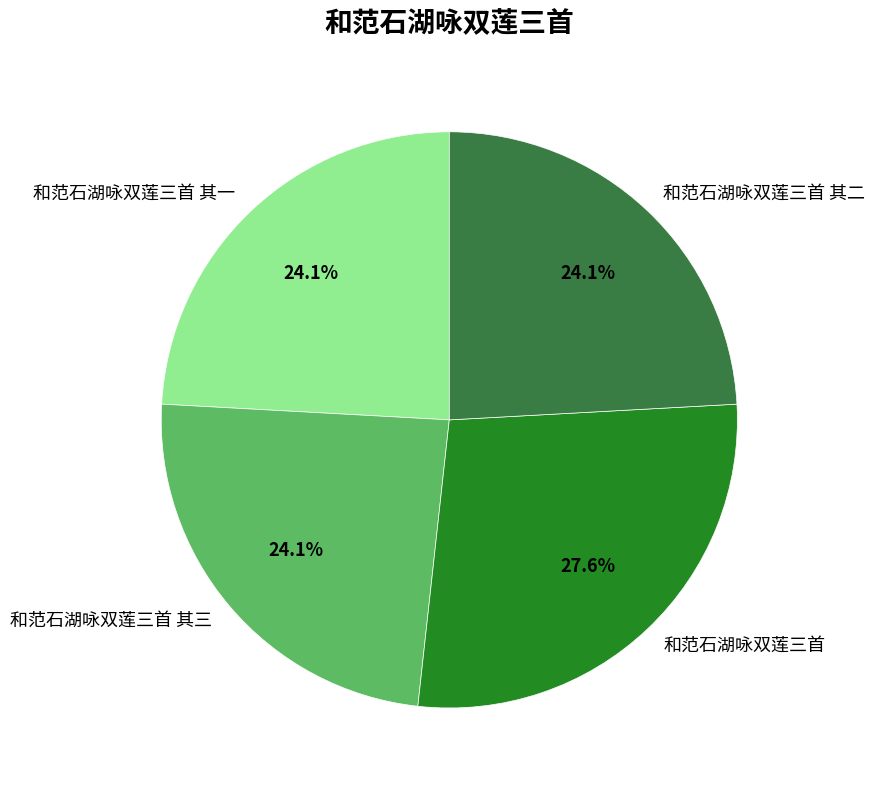

Approximately how many times larger is the value at 和范石湖咏双莲三首 compared to 和范石湖咏双莲三首 其二?

1.1